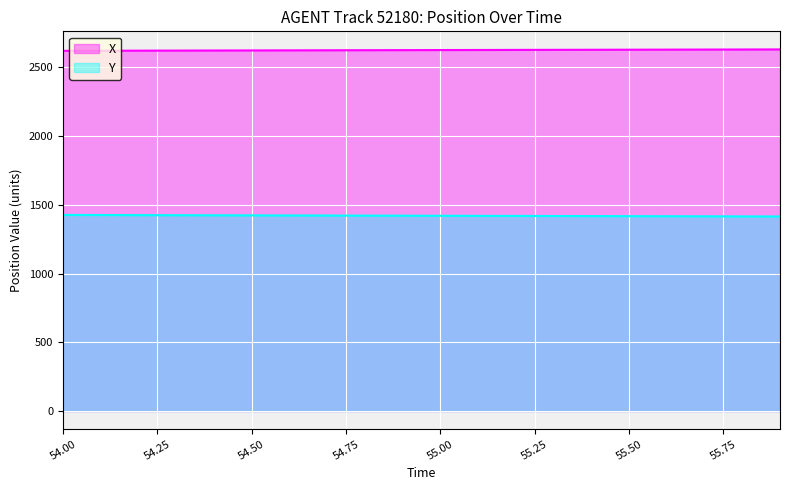

Rank the series by their maximum value, from lowest to highest.

Y, X